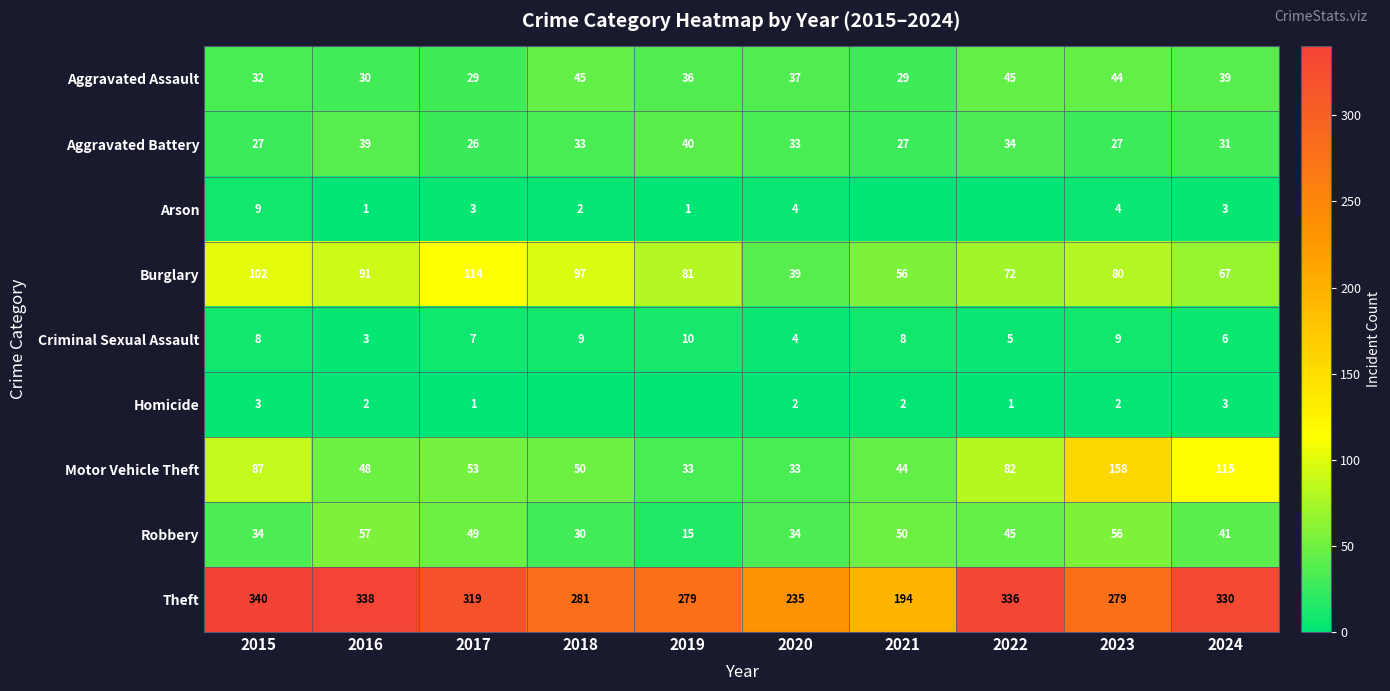

At 2023, list the series in order from largest to smallest.

Theft, Motor Vehicle Theft, Burglary, Robbery, Aggravated Assault, Aggravated Battery, Criminal Sexual Assault, Arson, Homicide